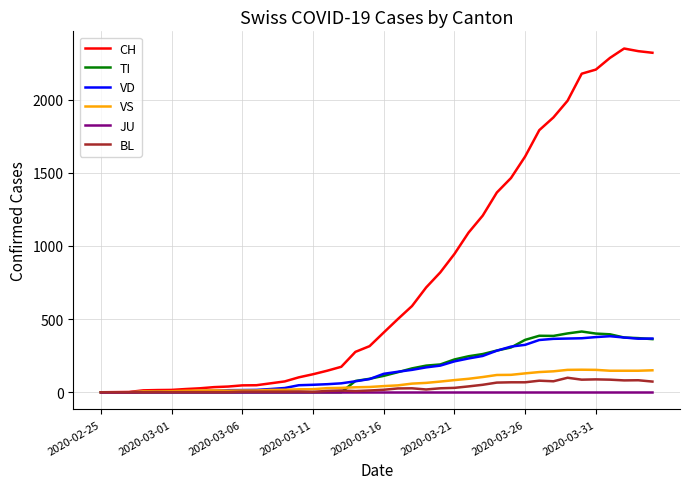

What is the greatest value displayed?

2349